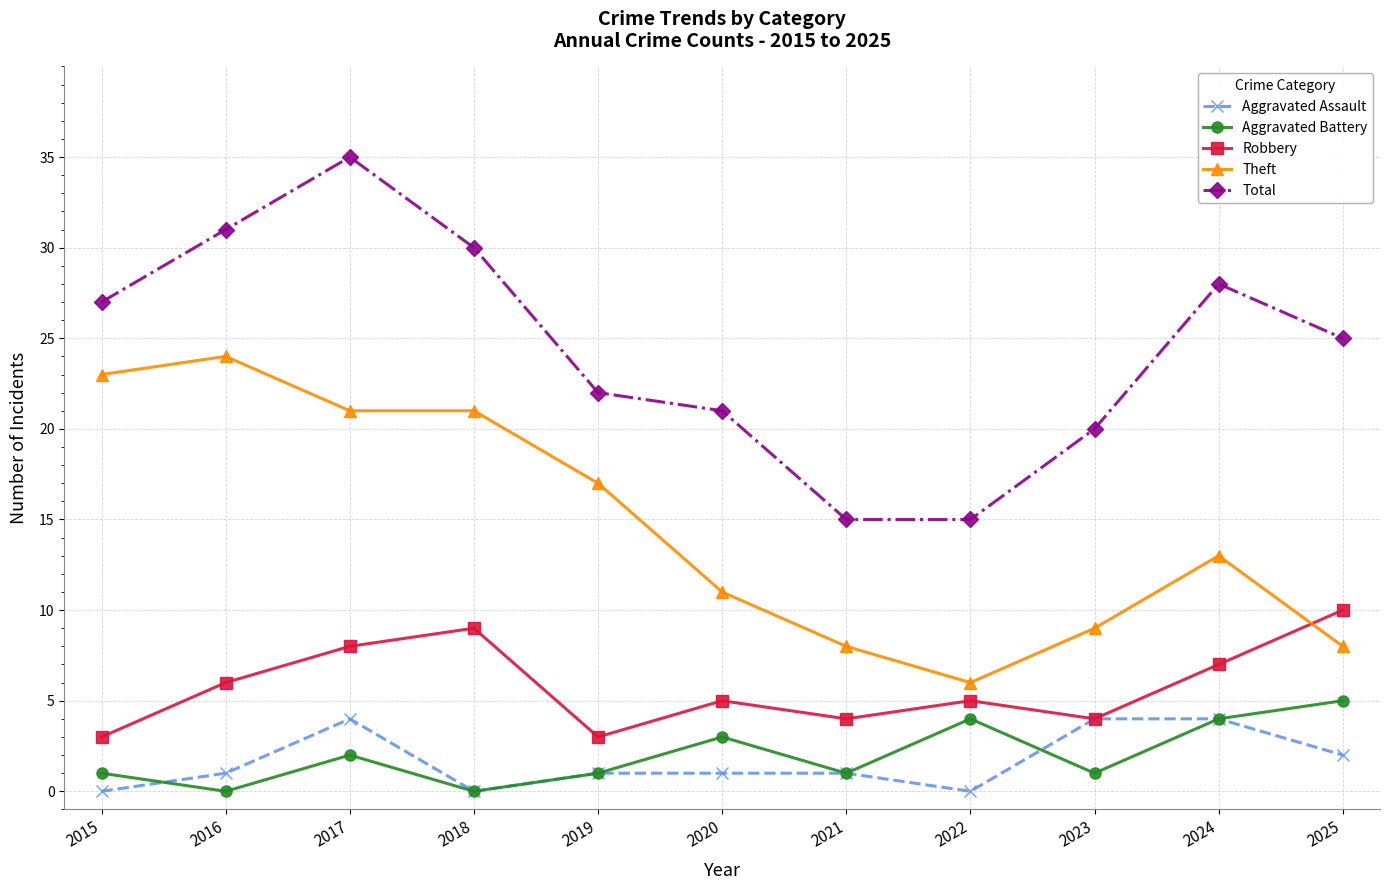

In Robbery, how many points are lower than both neighbors (excluding endpoints)?

3